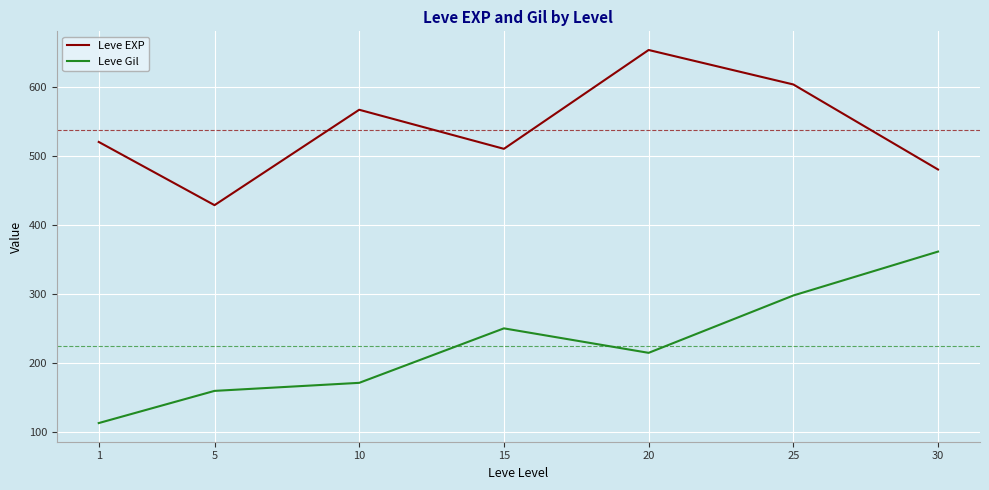

In Leve Gil, how many points are higher than both neighbors (excluding endpoints)?

1